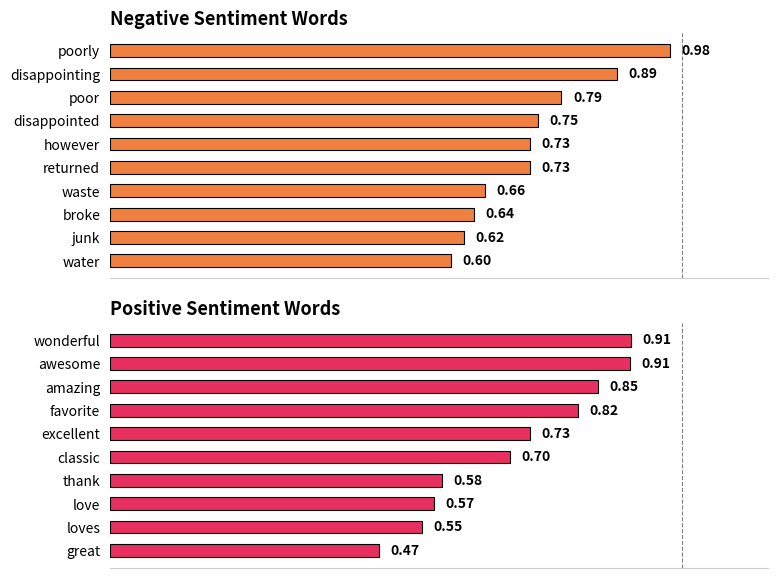

At how many categories does at least one series exceed 0?

10